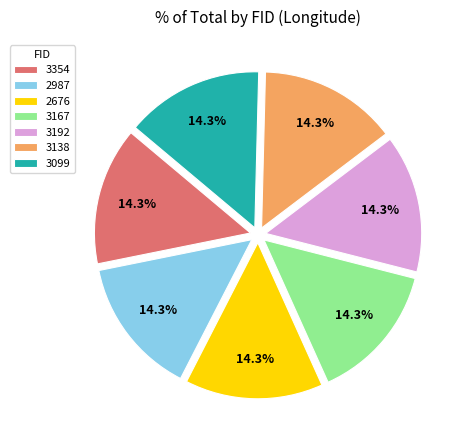

What percentage do 3354 and 3192 together represent?

28.6%